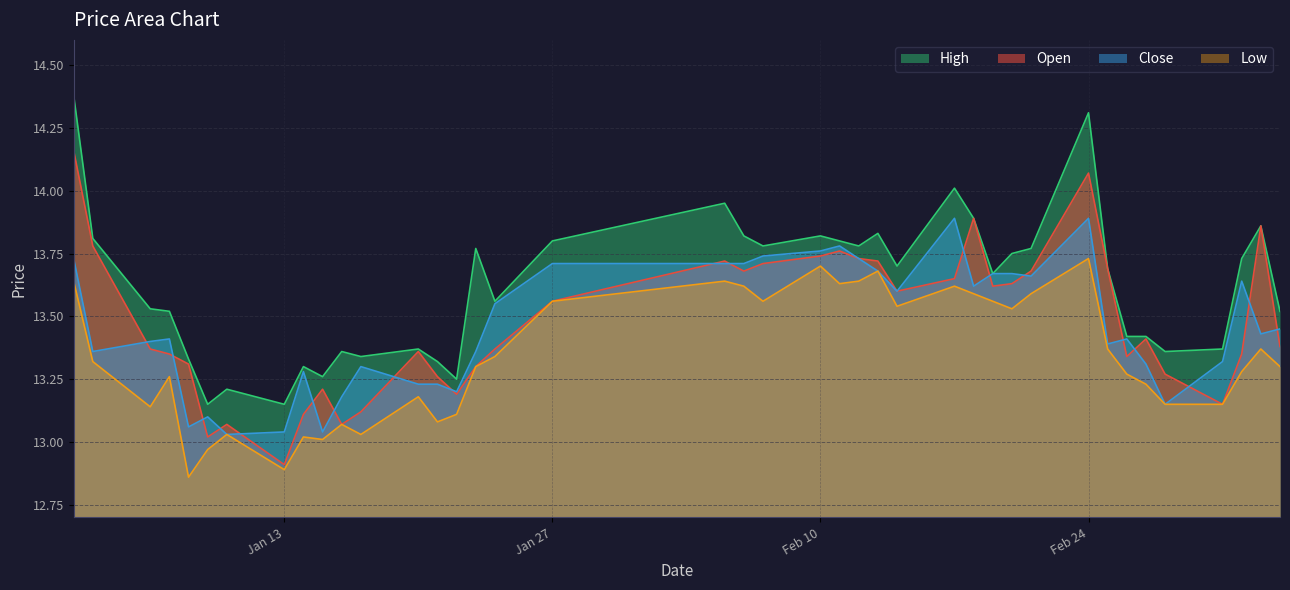

How many lines are shown in the chart?

4